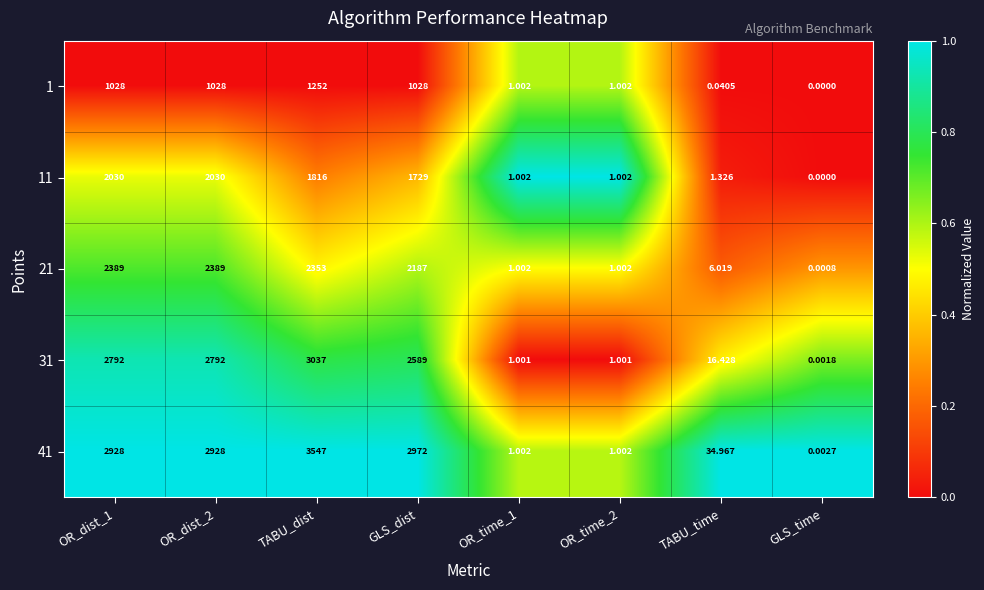

At which label is 31 closest to 1518?

GLS_dist